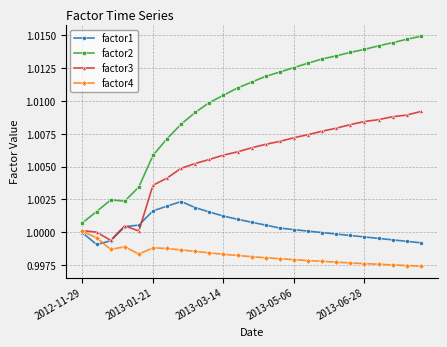

Which series has the widest spread of values?

factor2